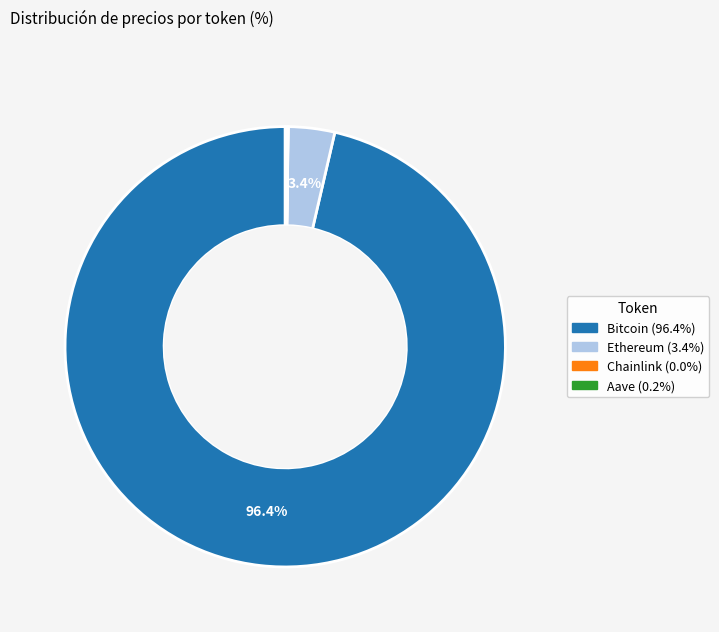

Which category has the biggest portion of the pie?

Bitcoin